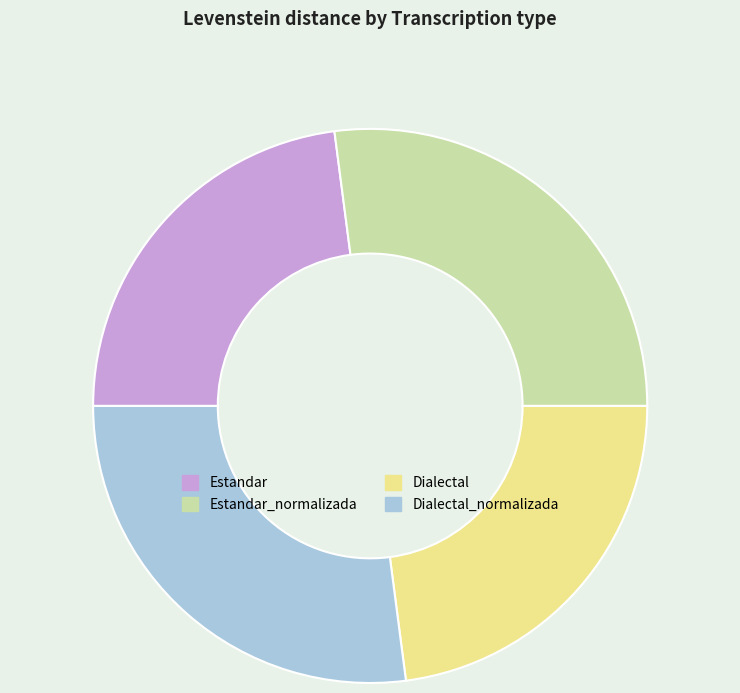

Do Estandar and Dialectal together represent more than half of the pie?

No